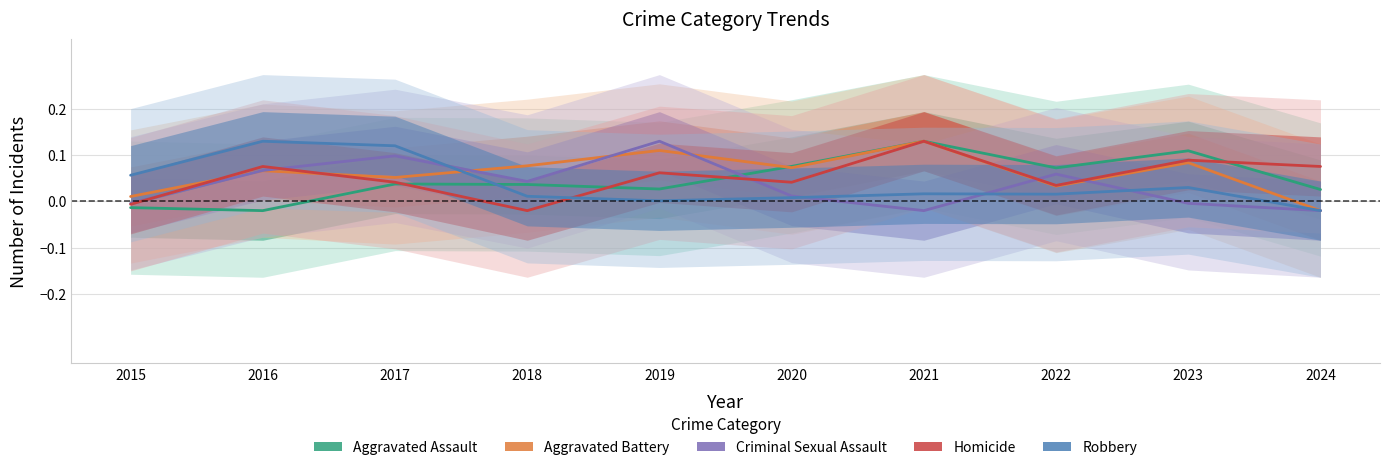

In Homicide, how many points are higher than both neighbors (excluding endpoints)?

4